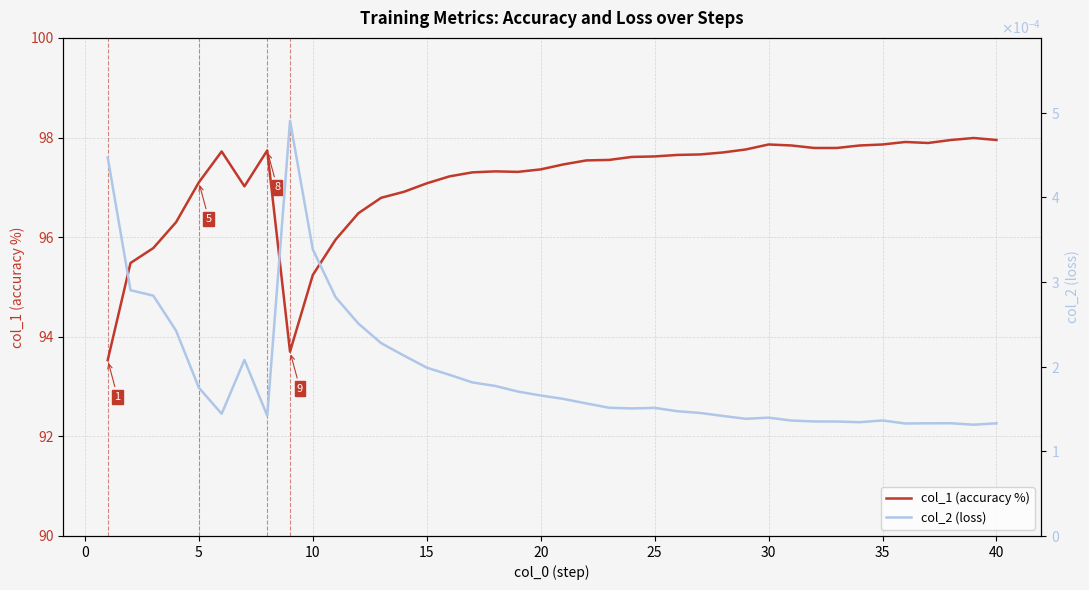

True or false: col_1 (accuracy %) and col_2 (loss) intersect in this chart.

False